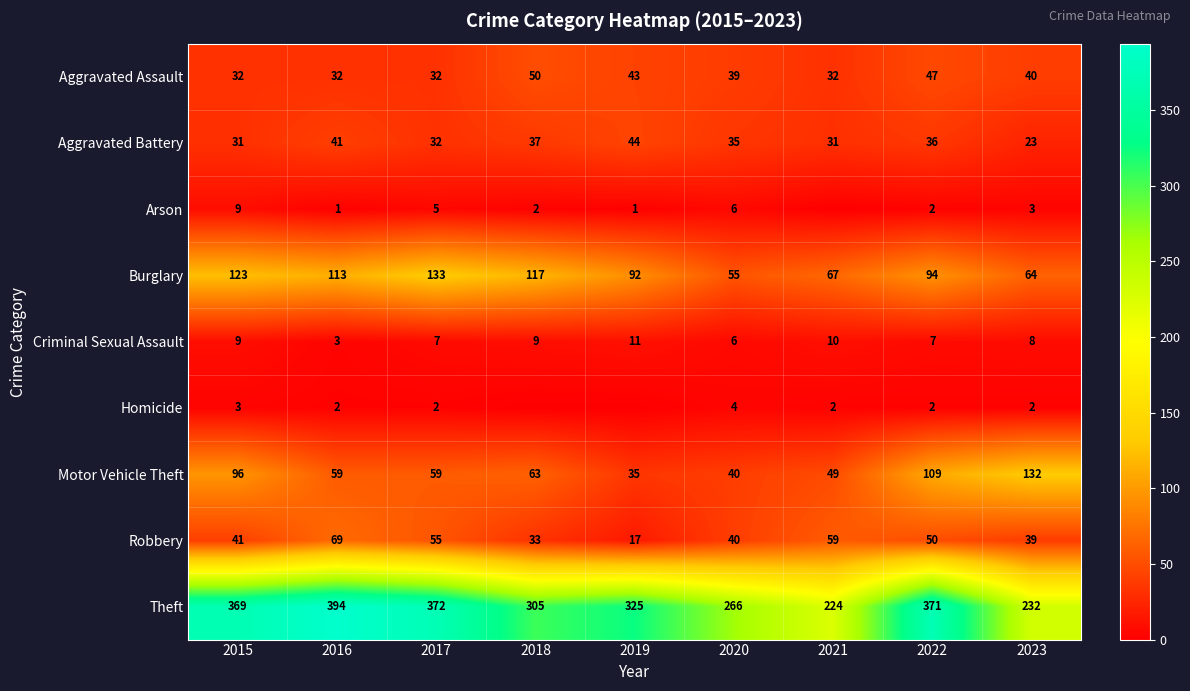

What is the difference between the Criminal Sexual Assault values at 2021 and 2023?

2